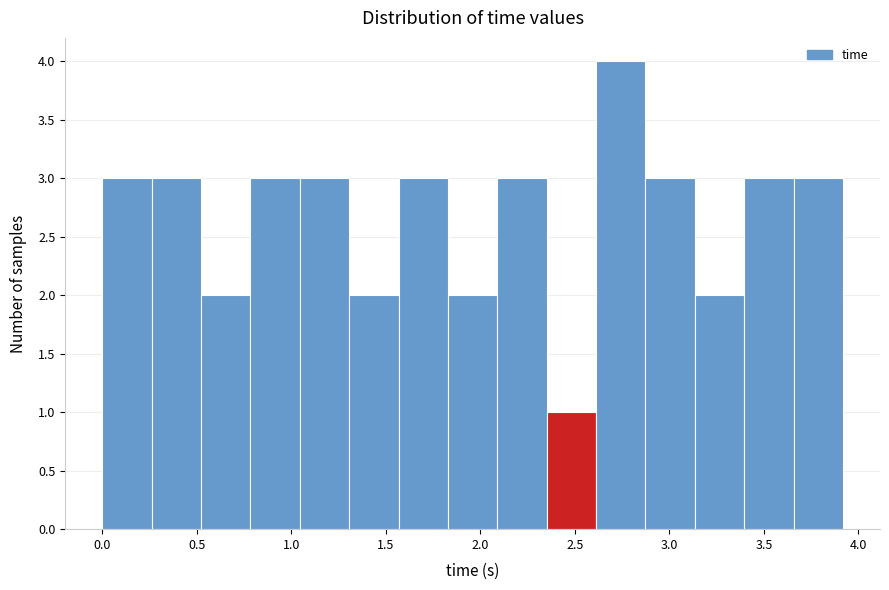

Reading left to right, list every bar in this chart as the range it spans on the x-axis followed by its height. Neither the bar edges nor the heights are printed on the chart, so give them approximately, as read against the axes.

0.00 to 0.25: 3
0.25 to 0.50: 3
0.50 to 0.80: 2
0.80 to 1.05: 3
1.05 to 1.30: 3
1.30 to 1.55: 2
1.55 to 1.85: 3
1.85 to 2.10: 2
2.10 to 2.35: 3
2.35 to 2.60: 1
2.60 to 2.85: 4
2.85 to 3.15: 3
3.15 to 3.40: 2
3.40 to 3.65: 3
3.65 to 3.90: 3